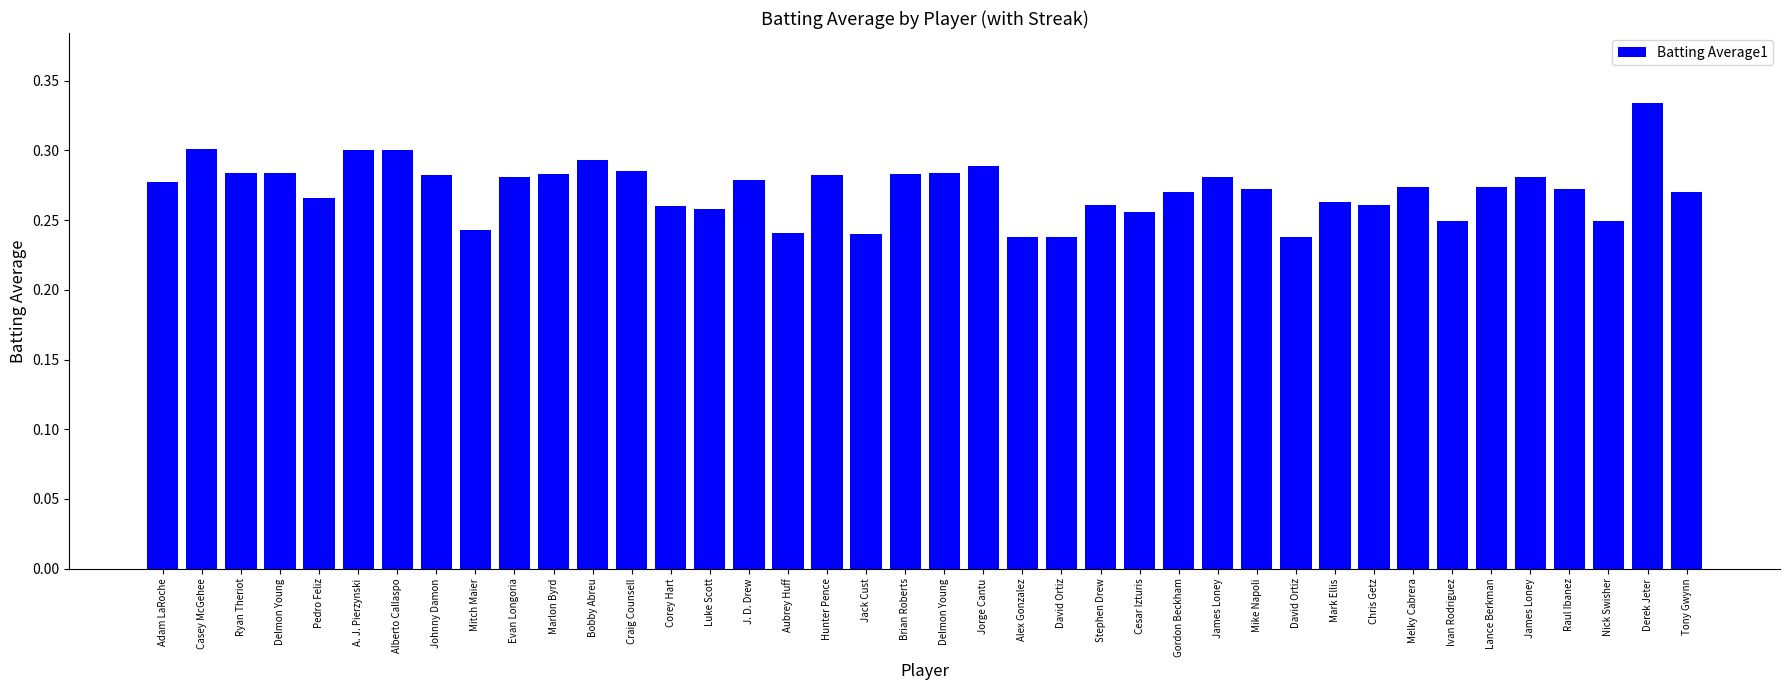

How many values are between 0 and 1?

40